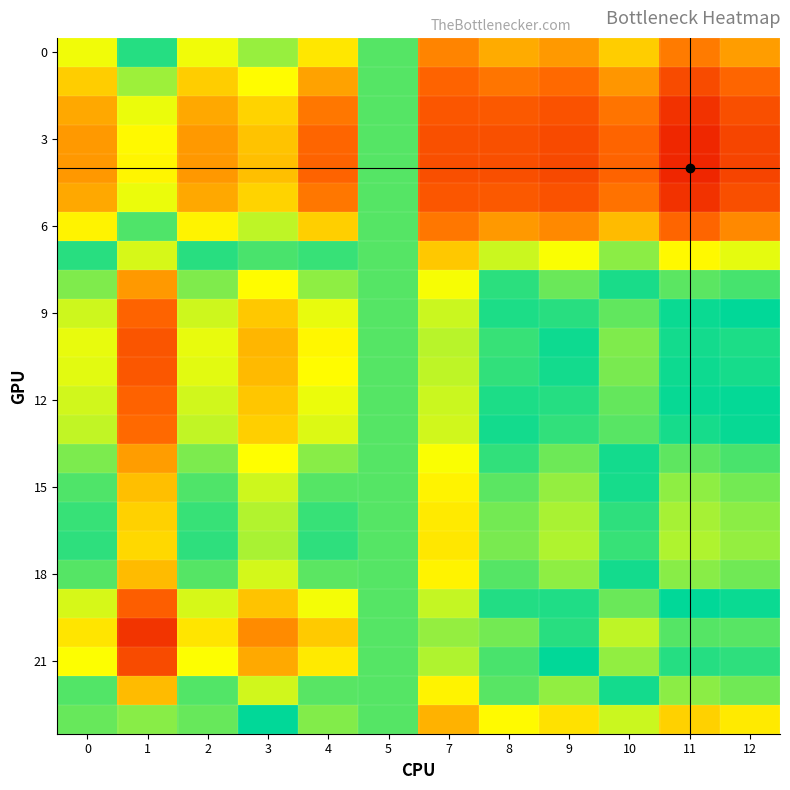

Which series has the widest spread of values?

20